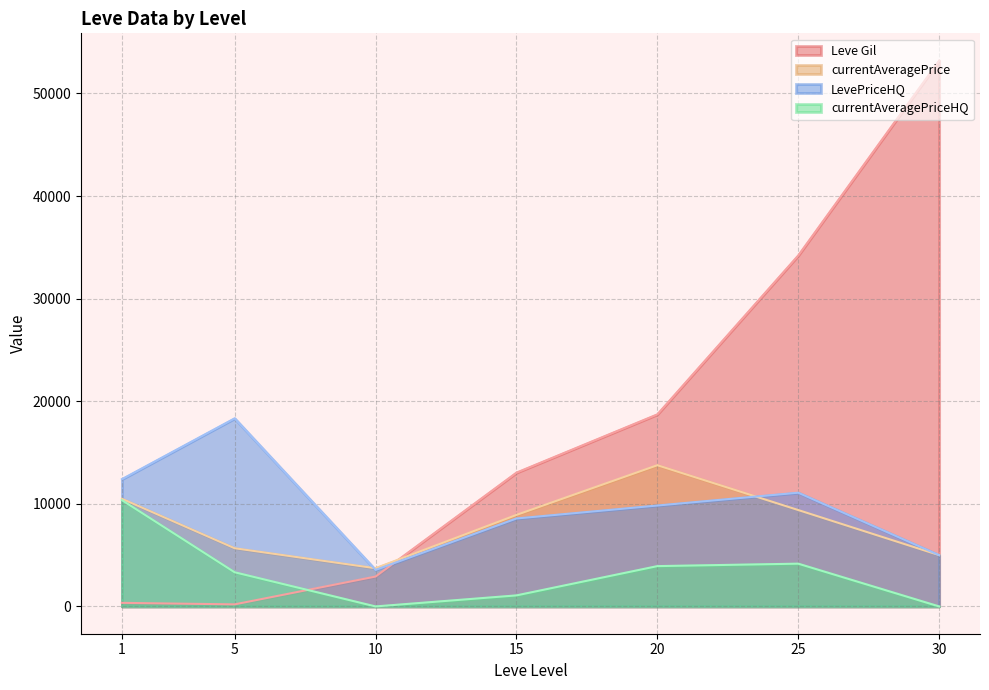

Which series has the widest spread of values?

Leve Gil